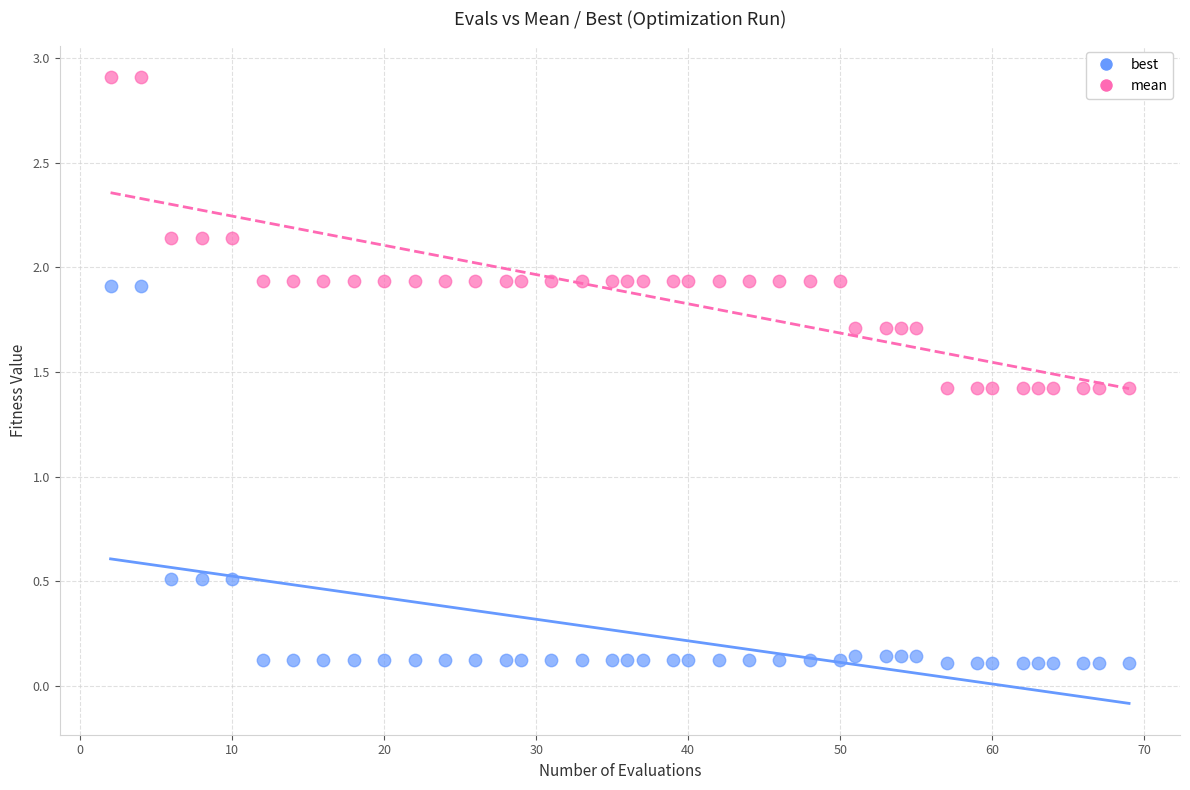

What is the X range (max minus min) for the scatter plot?

67.0